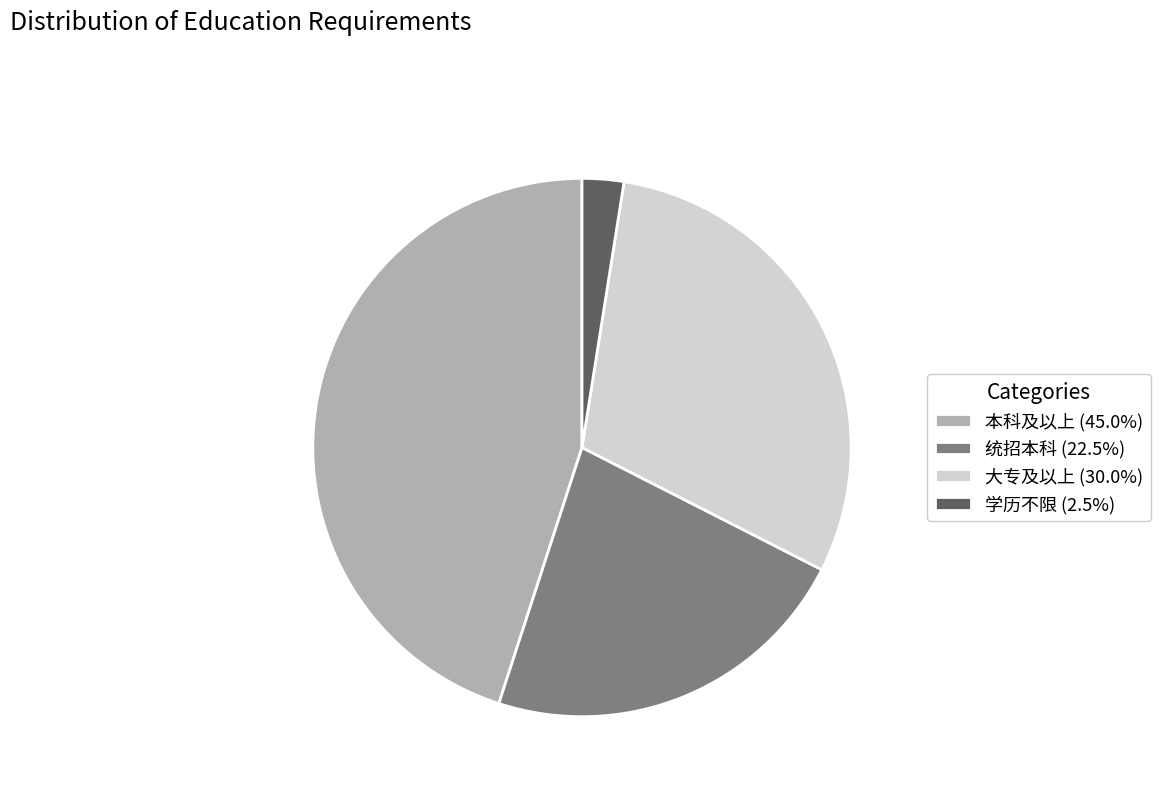

Approximately how many times larger is the value at 大专及以上 (30.0%) compared to 本科及以上 (45.0%)?

0.7